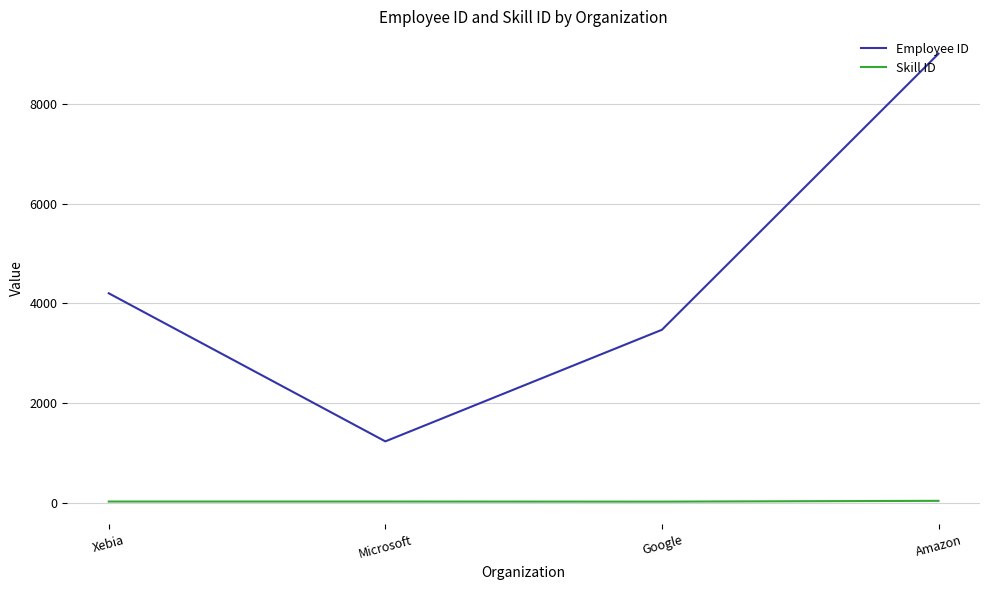

How many lines are shown in the chart?

2